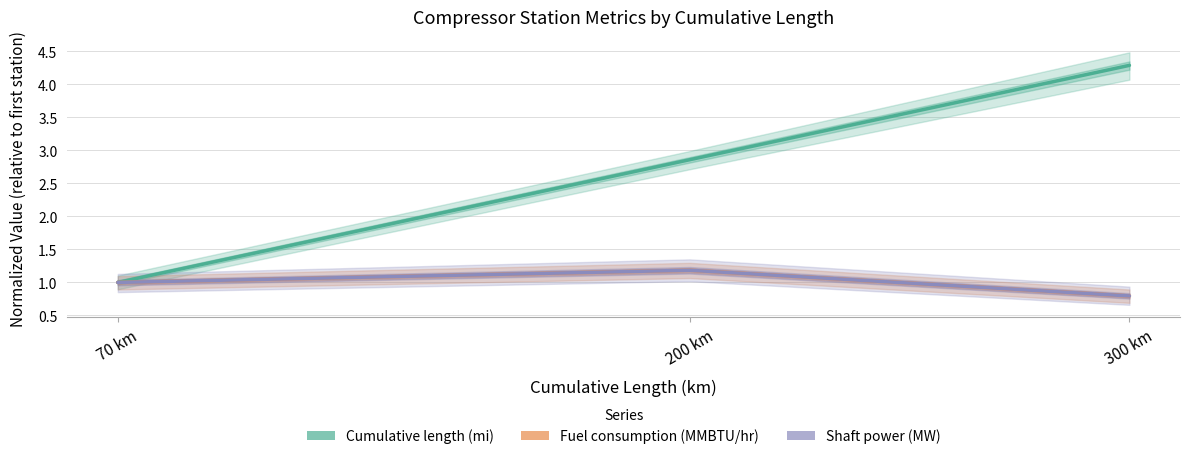

Rank the categories by Fuel consumption (MMBTU/hr) value from lowest to highest.

300 km, 70 km, 200 km